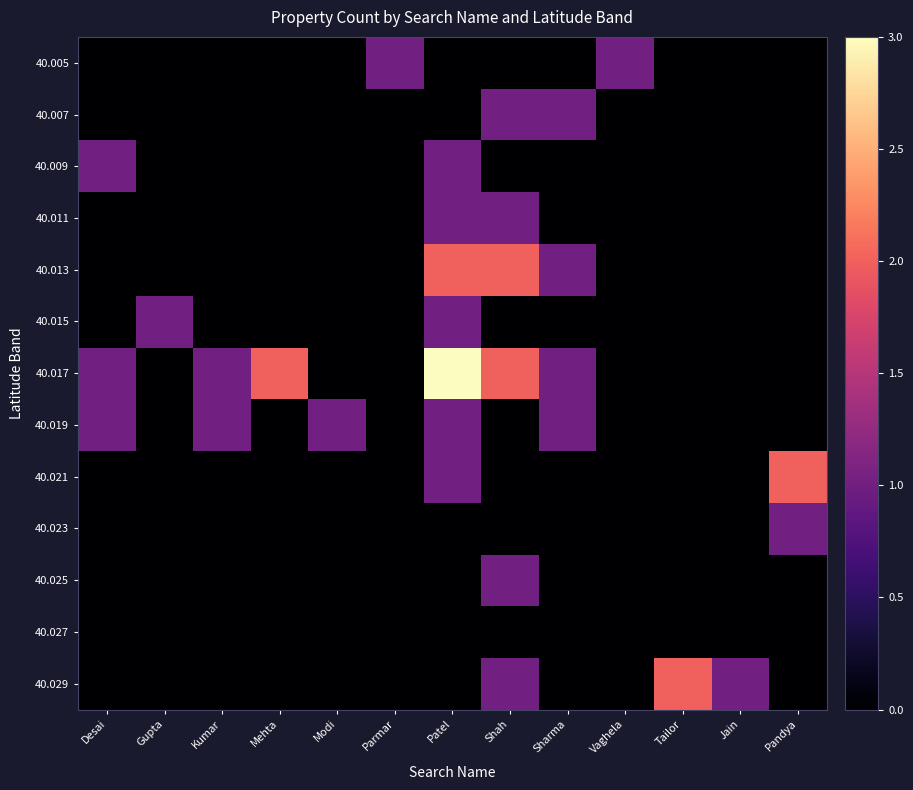

How many distinct data groups are displayed?

13